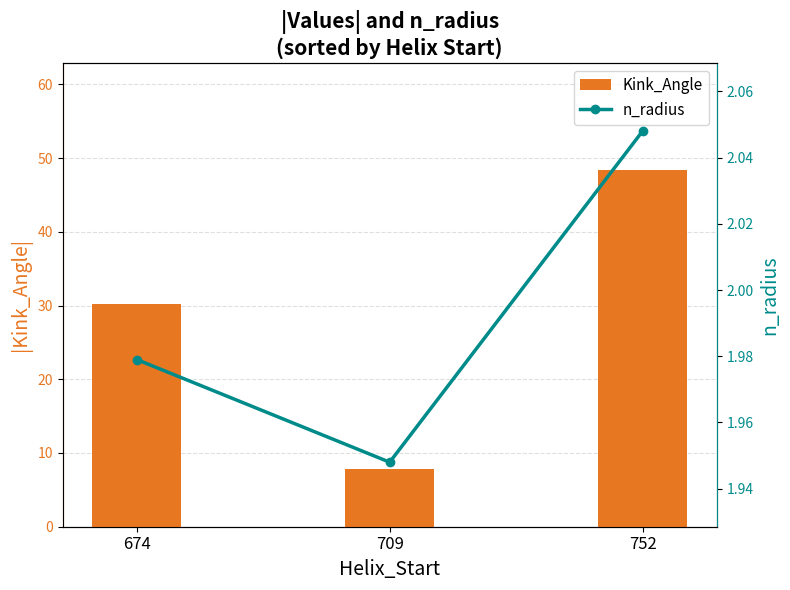

Reading right to left, extract all data points from this chart.

Kink_Angle: 48.4	7.8	30.2
n_radius: 2.0	1.9	2.0